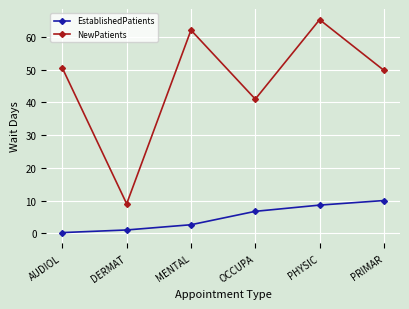

What is the label of the 3rd point from the right?

OCCUPA